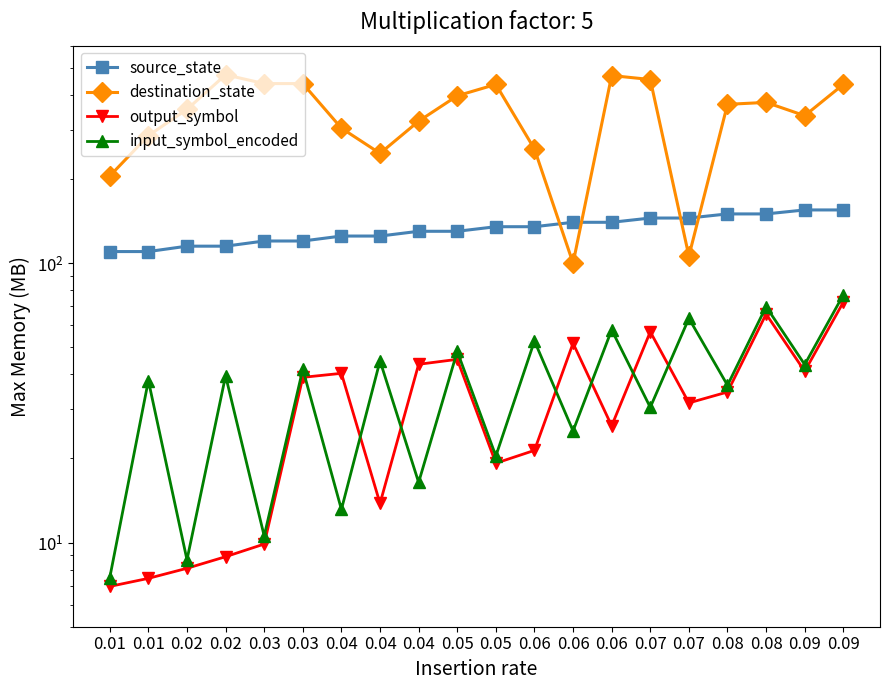

What is the difference between the highest and lowest values at 0.06?

234.6